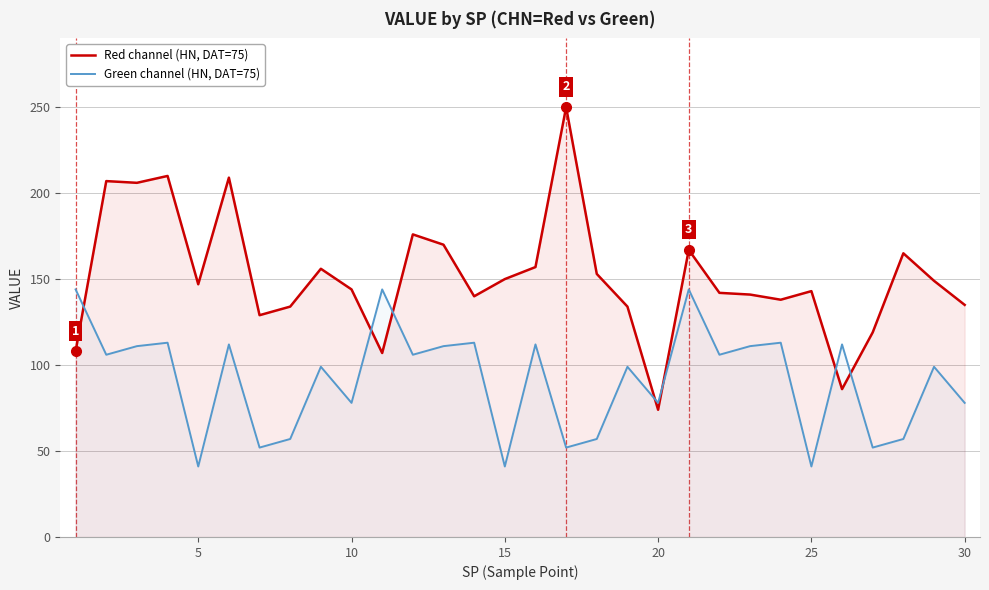

What is the lowest value of the Red channel (HN, DAT=75) series?

74